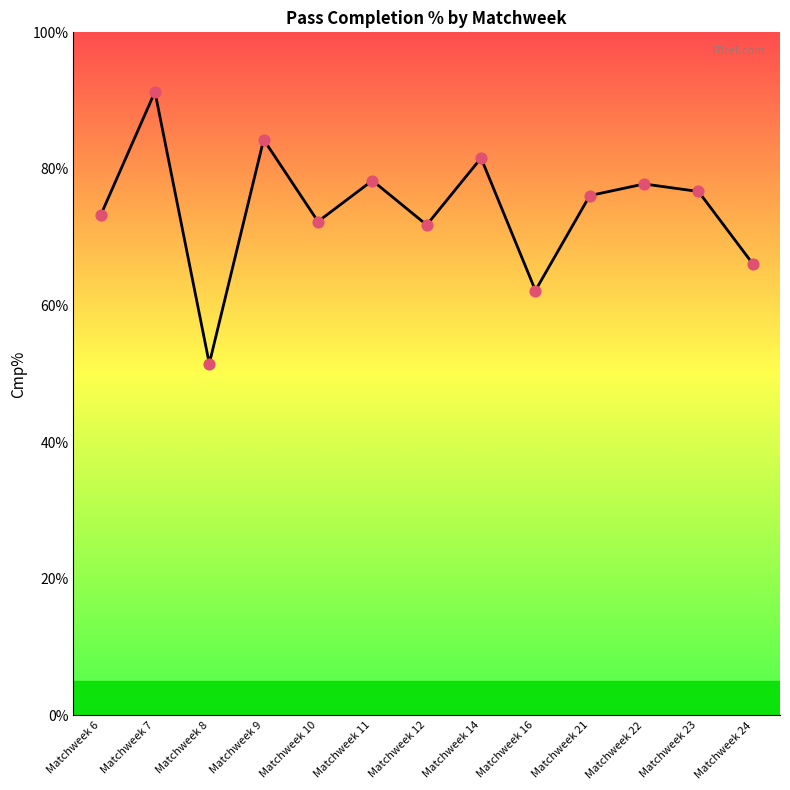

What is the change in value from Matchweek 9 to Matchweek 14?

-2.7